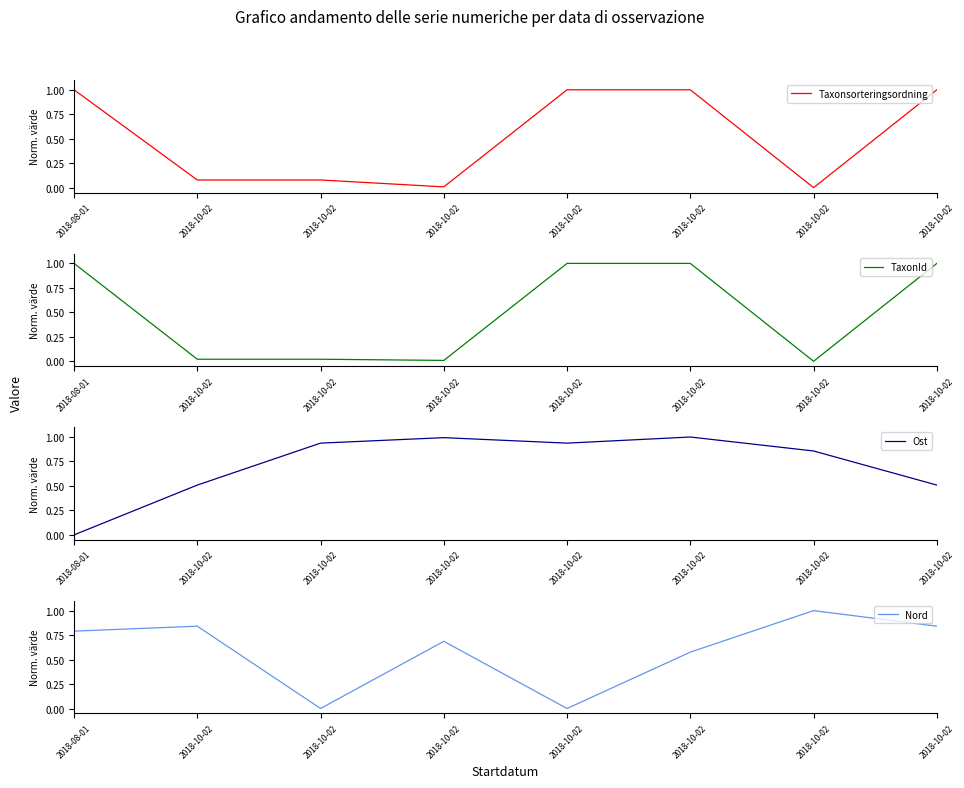

At which category does Nord reach its first local valley?

2018-10-02